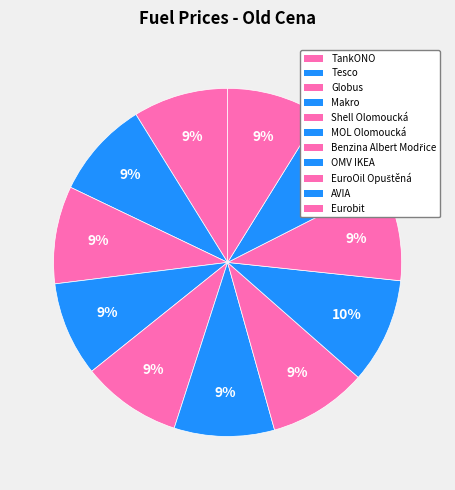

How many slices are in this pie chart?

11